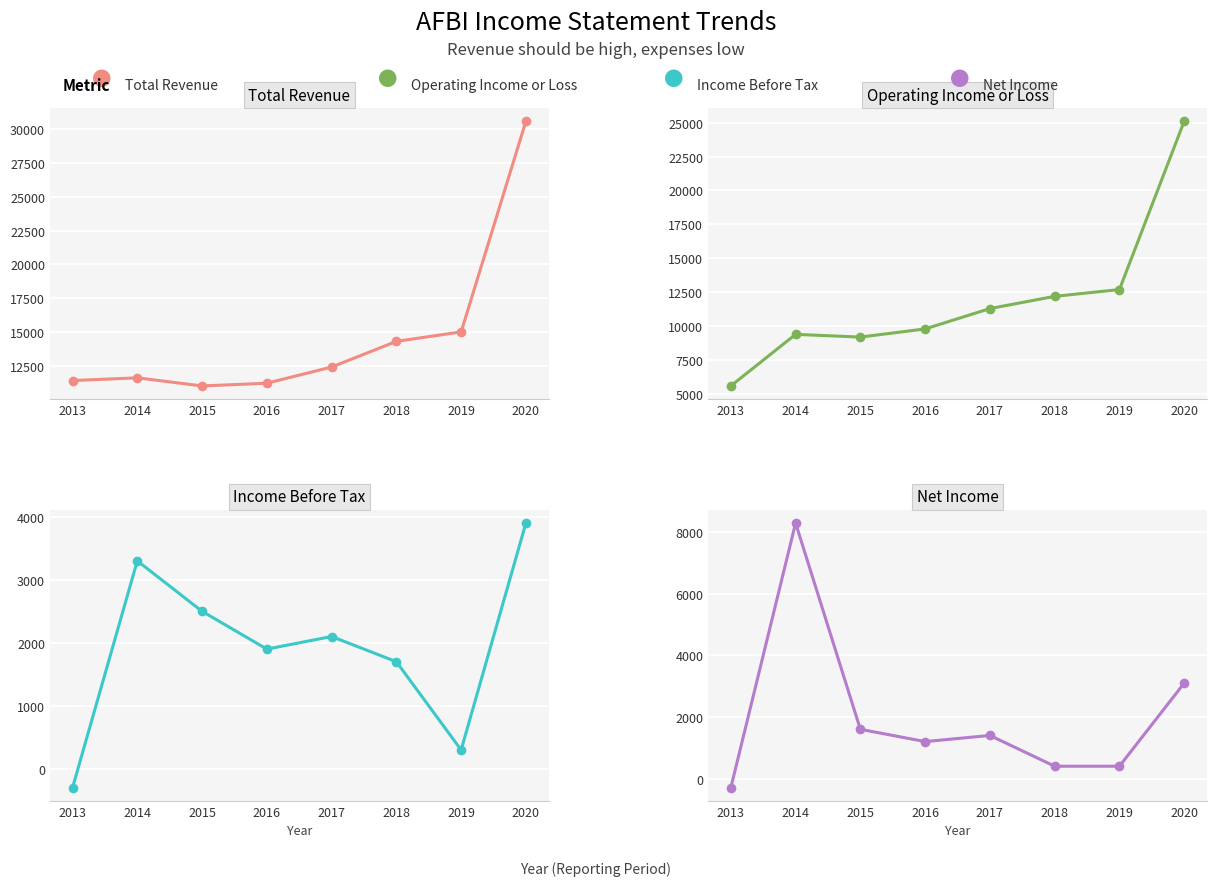

Is the value of Net Income at 2015 greater than the value of Total Revenue at 2017?

No